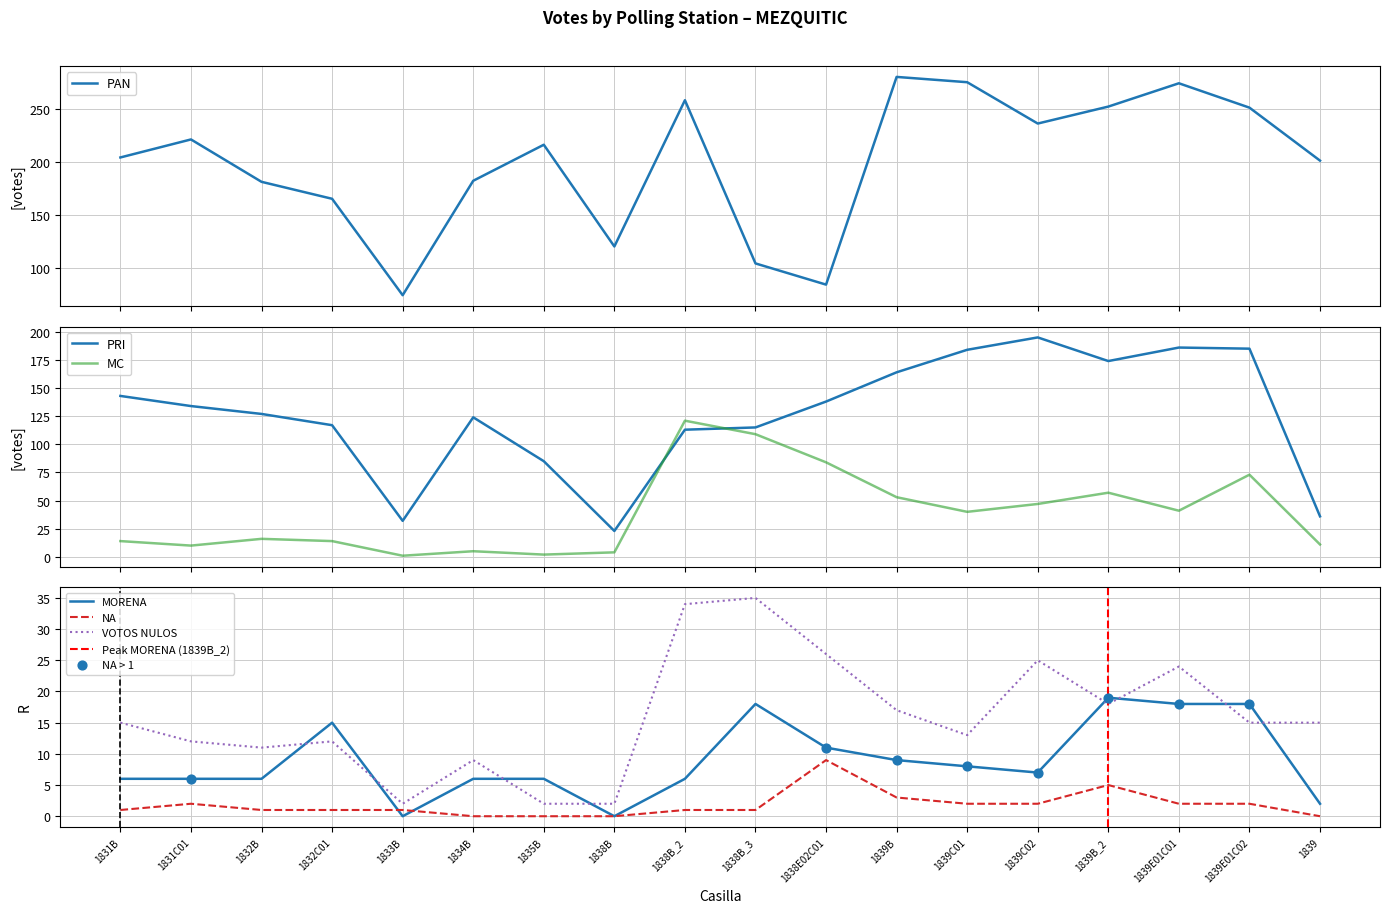

At which category is the sum across all series the highest?

1839E01C01